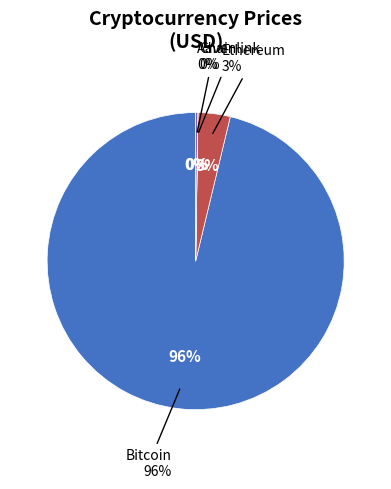

Which category accounts for the majority?

Bitcoin